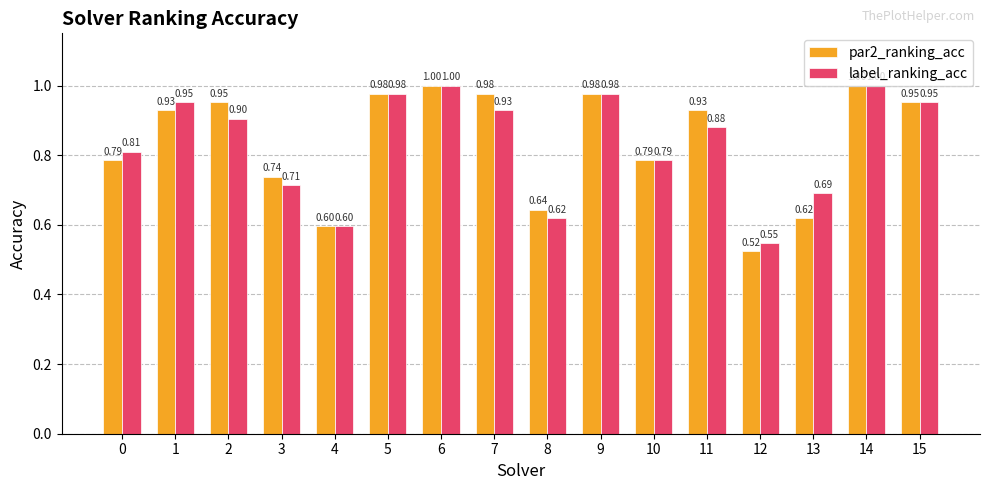

Where is label_ranking_acc nearest to the value 0?

12